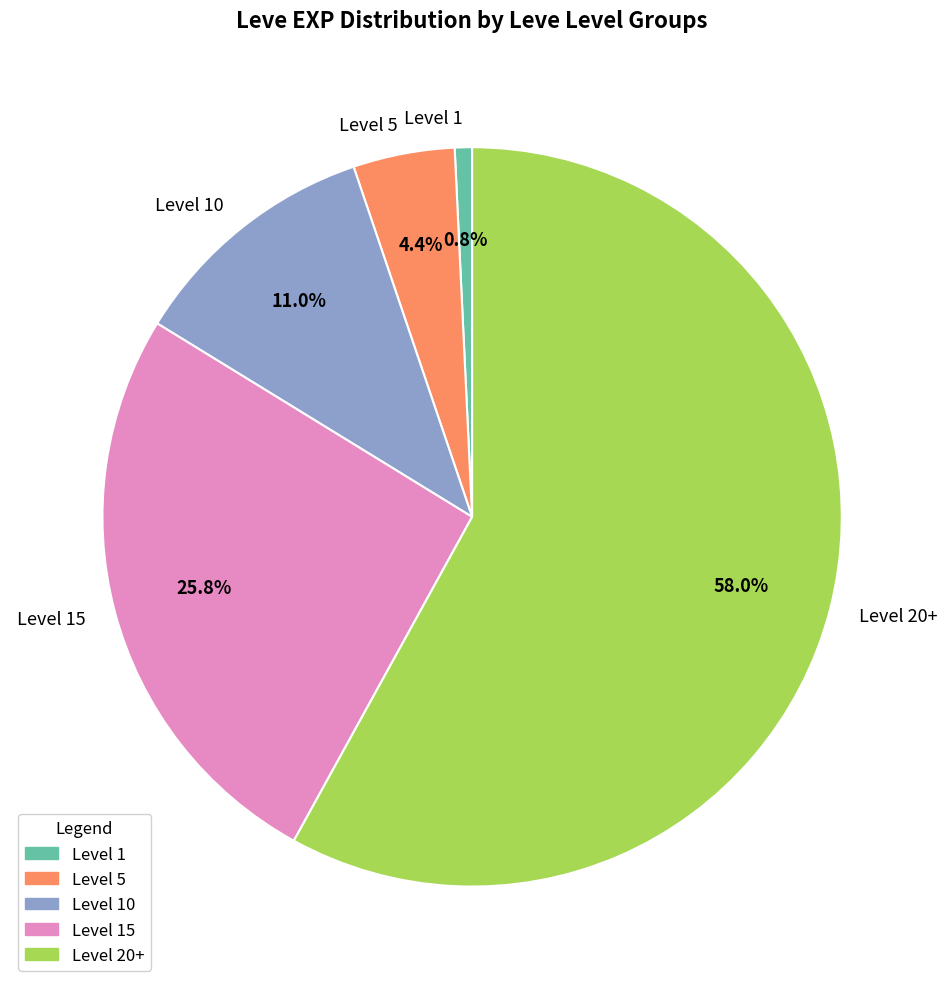

Is the sum of Level 1 and Level 15 greater than half?

No